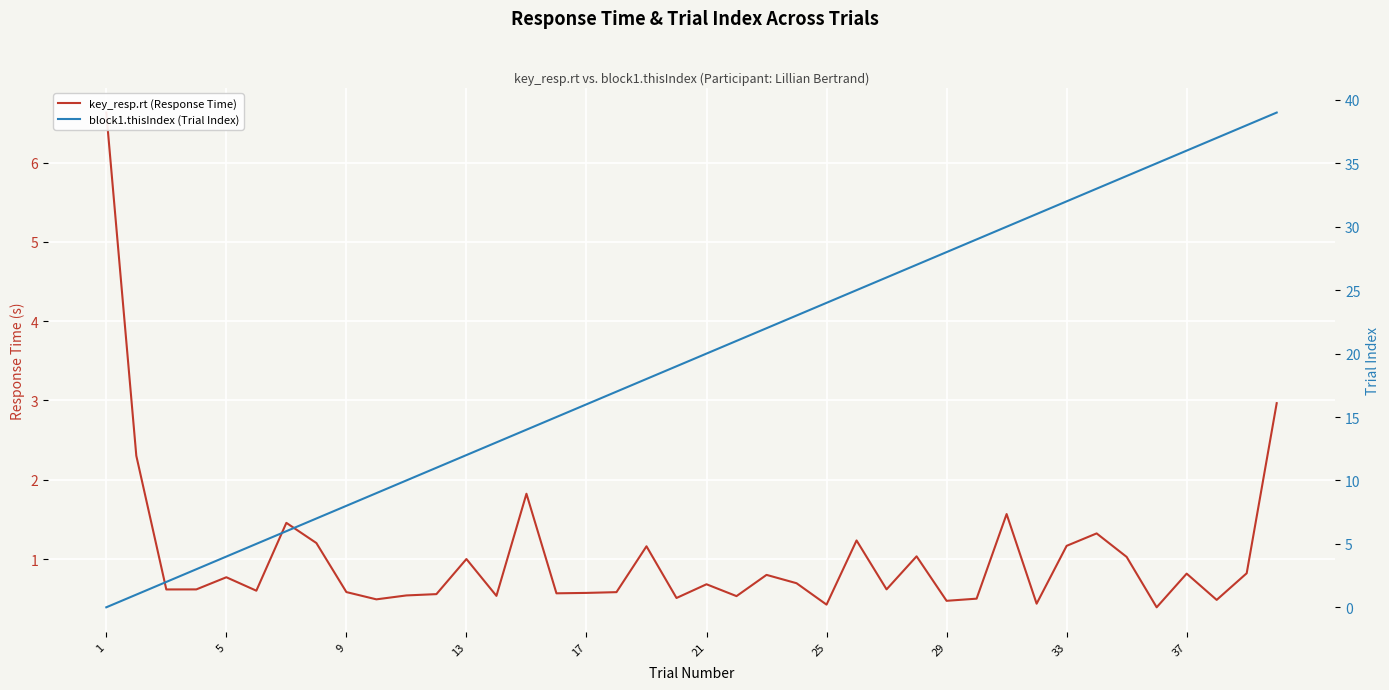

Which series ends up on top after the final intersection of key_resp.rt (Response Time) and block1.thisIndex (Trial Index)?

block1.thisIndex (Trial Index)